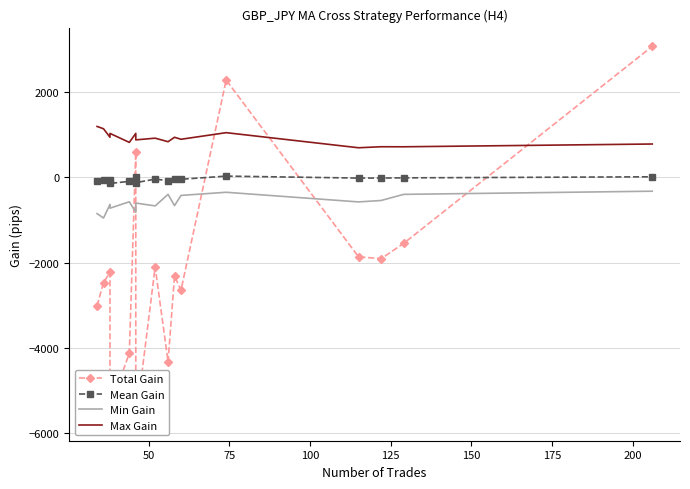

What is the difference between the highest and lowest values at 150?

1849